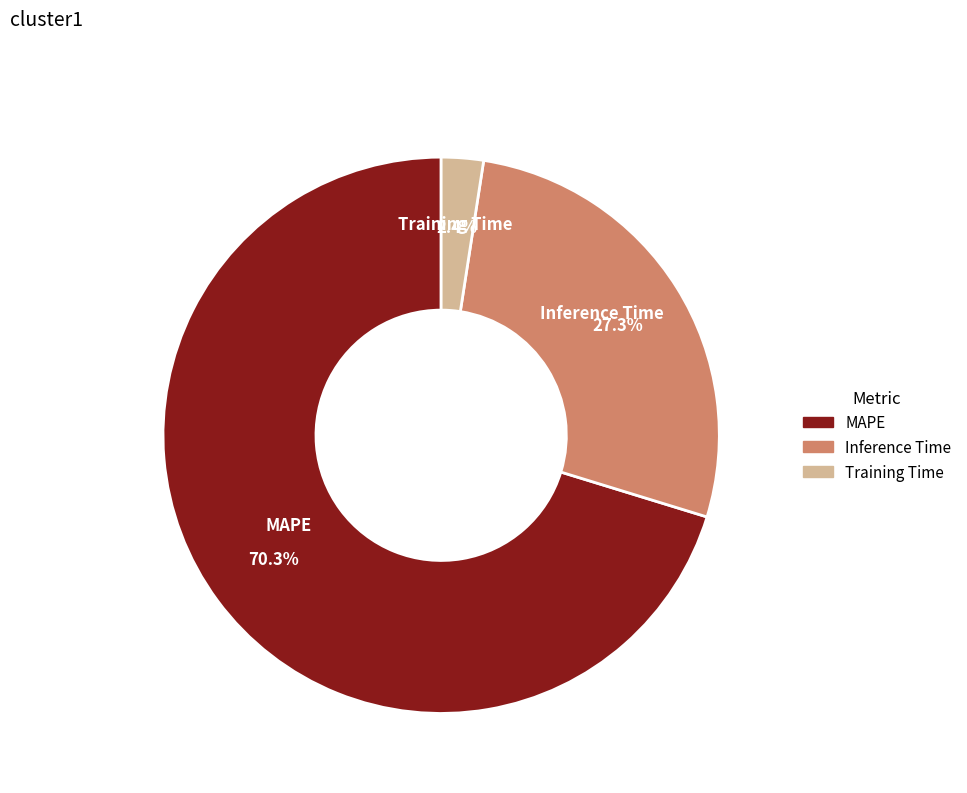

Is there a majority slice in this chart?

Yes